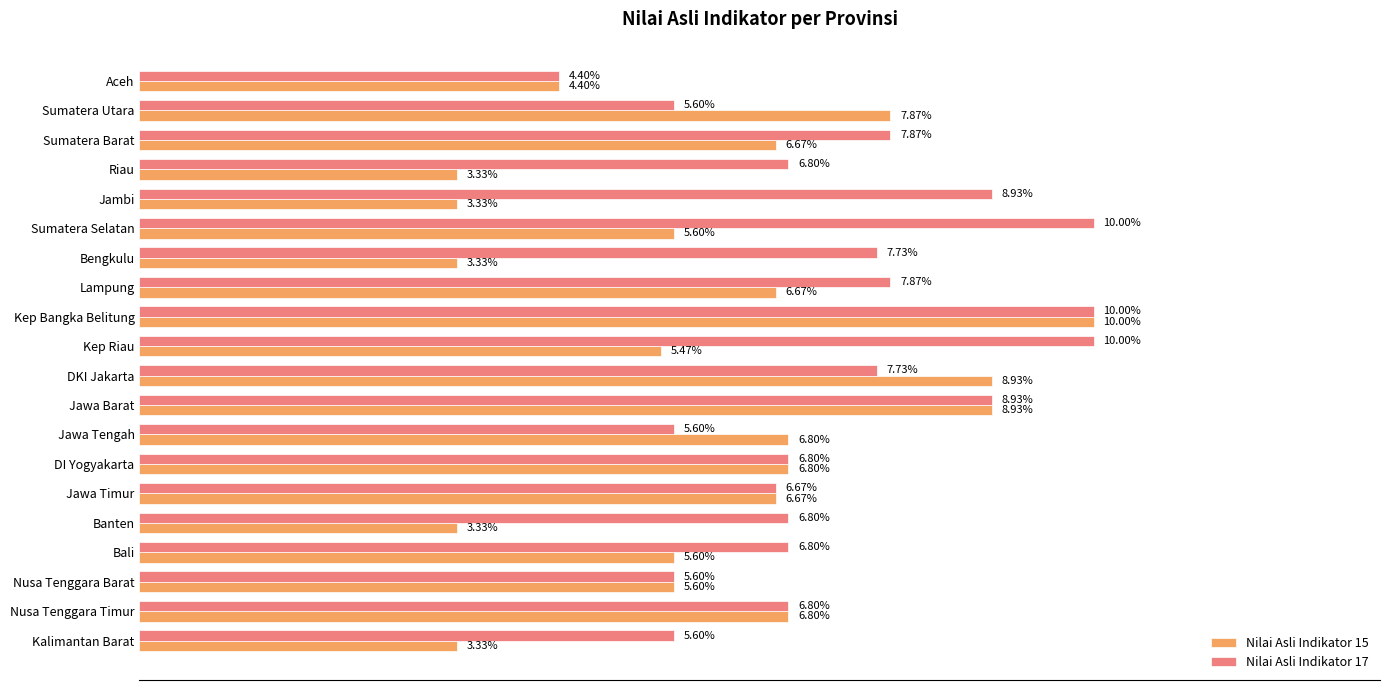

Which series has the largest total across all categories?

Nilai Asli Indikator 17